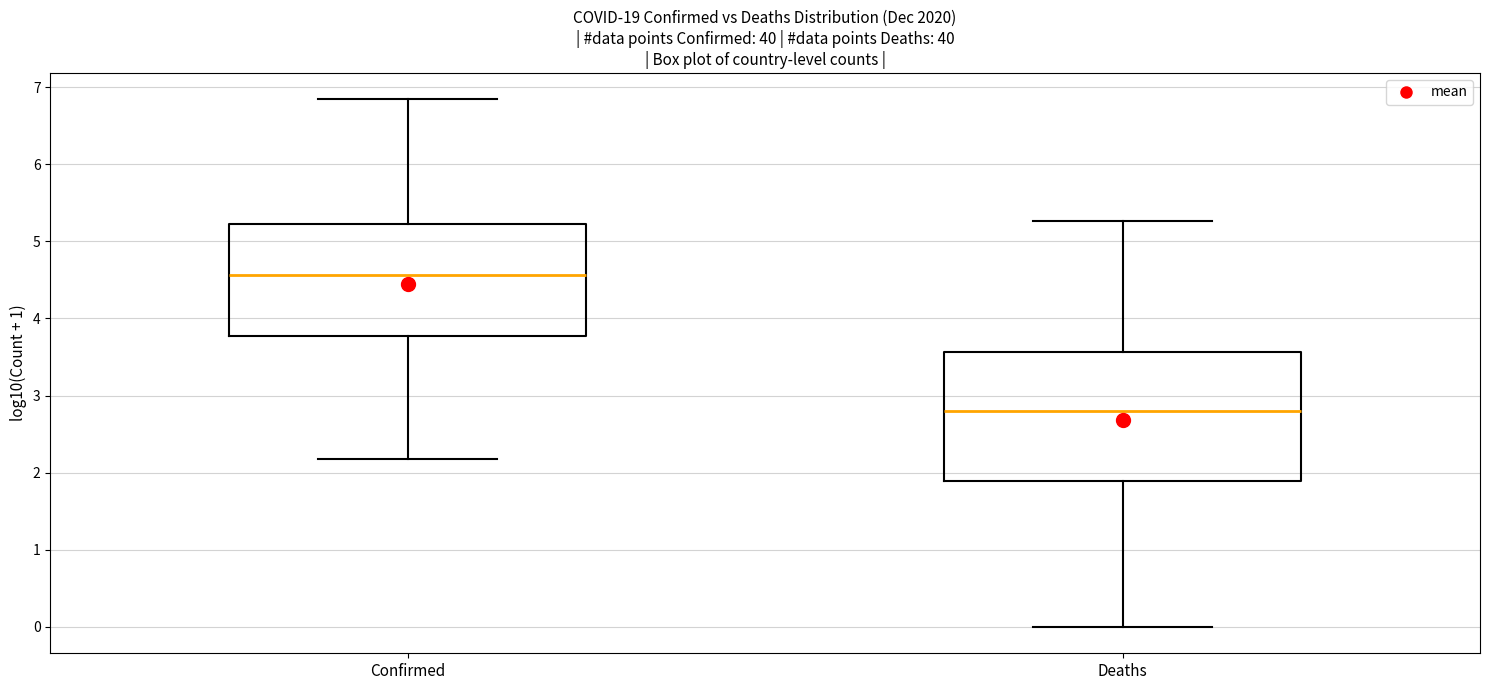

Reading left to right, transcribe this box plot: for each box, give where its median line is, the range the box spans, and where its two whiskers end, as read against the y-axis. The values are not printed on the chart, so give them approximately, as read against the axis.

Confirmed: median 4.6, box 3.8 to 5.2, whiskers 2.2 to 6.8
Deaths: median 2.8, box 1.9 to 3.6, whiskers 0.0 to 5.3